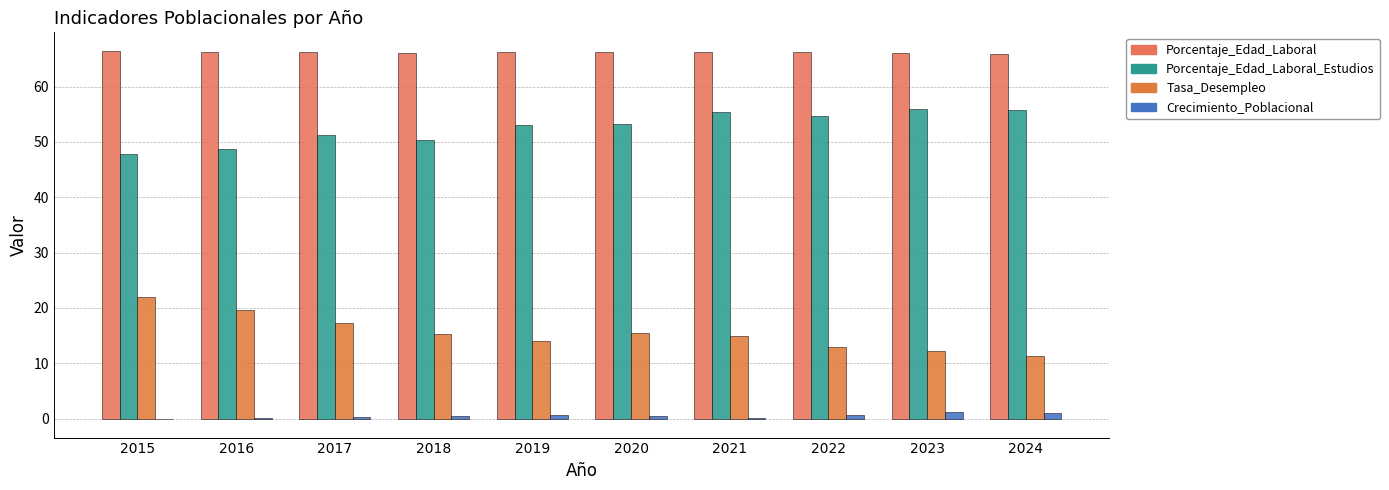

What is the maximum value for Porcentaje_Edad_Laboral_Estudios?

55.9